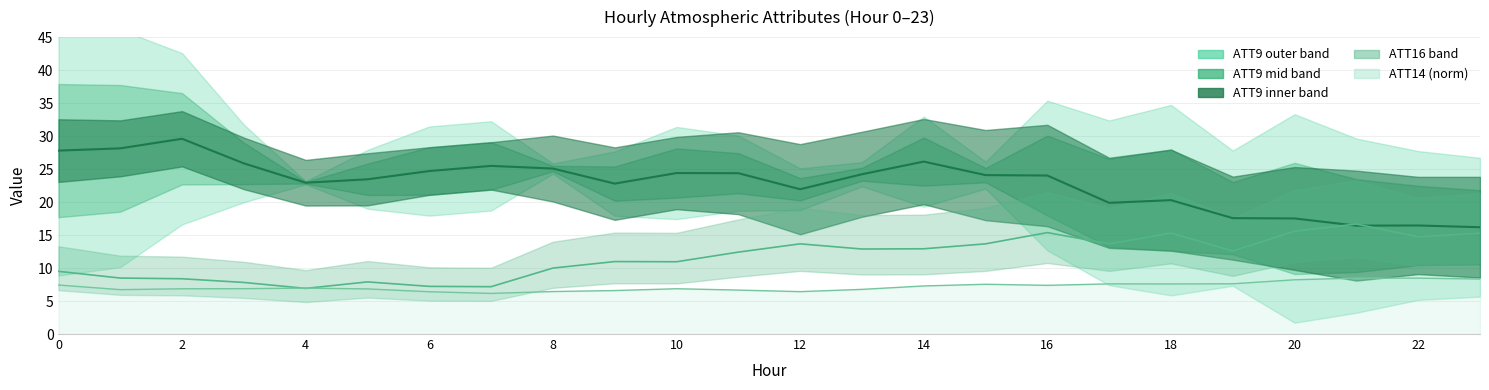

In ATT14 (norm), how many points are higher than both neighbors (excluding endpoints)?

5